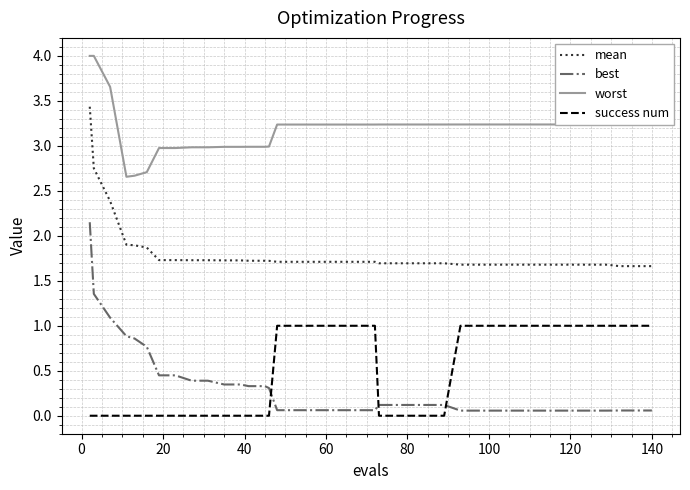

What is the maximum value shown in the chart?

4.0